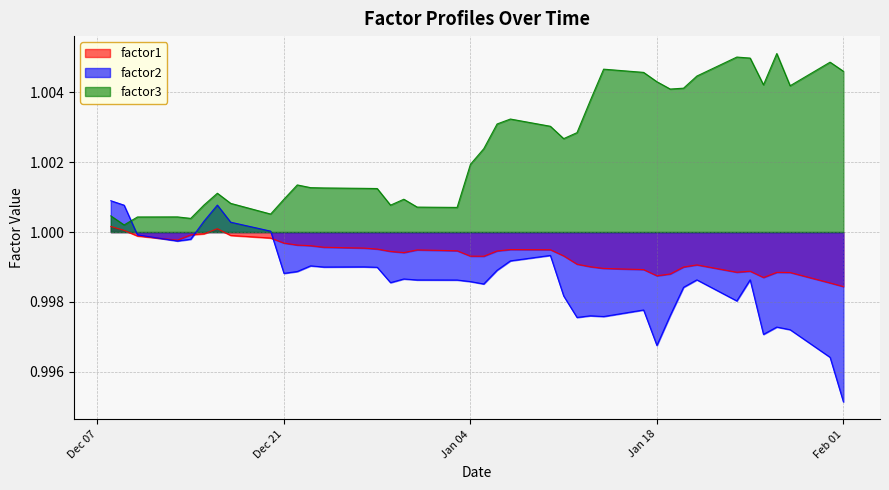

What is the value of the factor2 point at the 33rd from the left?

1.0